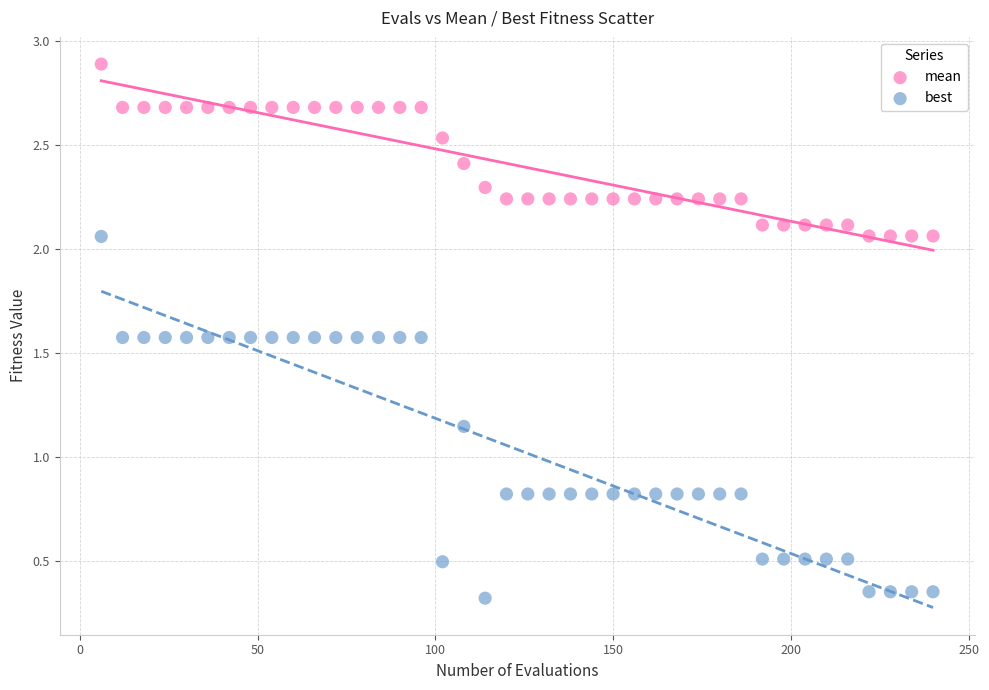

What is the X range (max minus min) for the scatter plot?

234.0